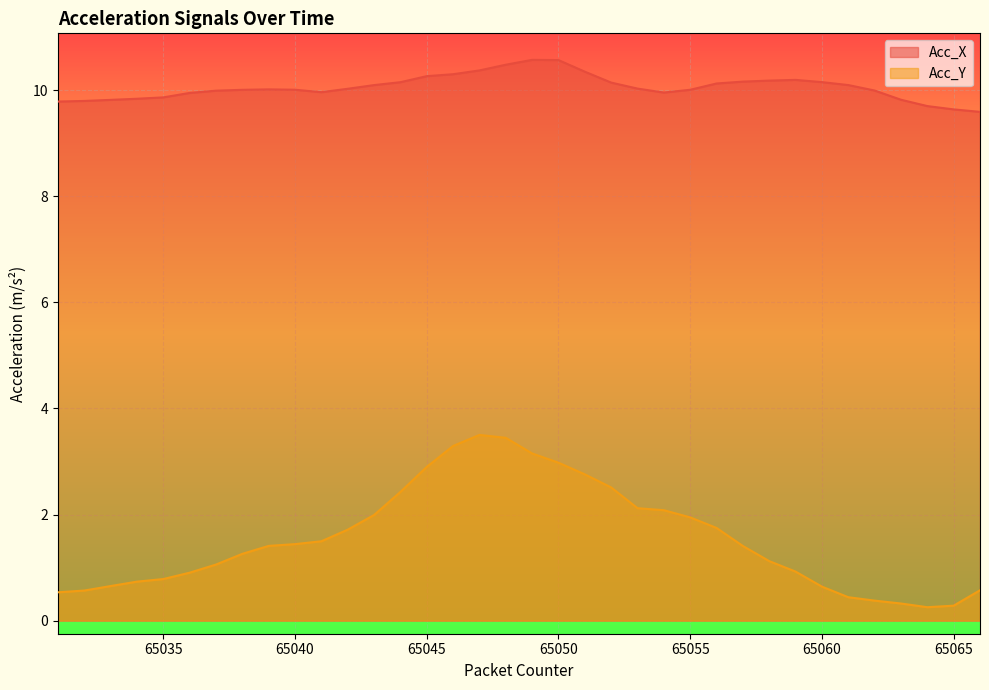

What is the highest value of the Acc_Y series?

3.5